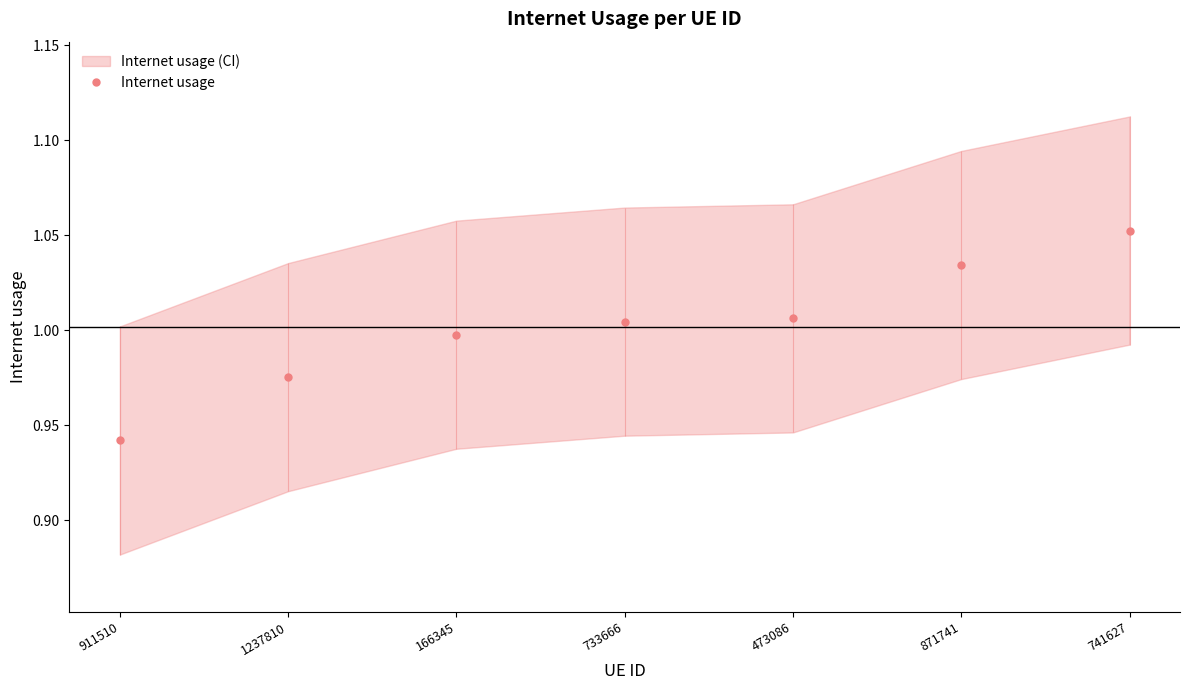

True or false: the data has more than 0 interior local peaks.

False